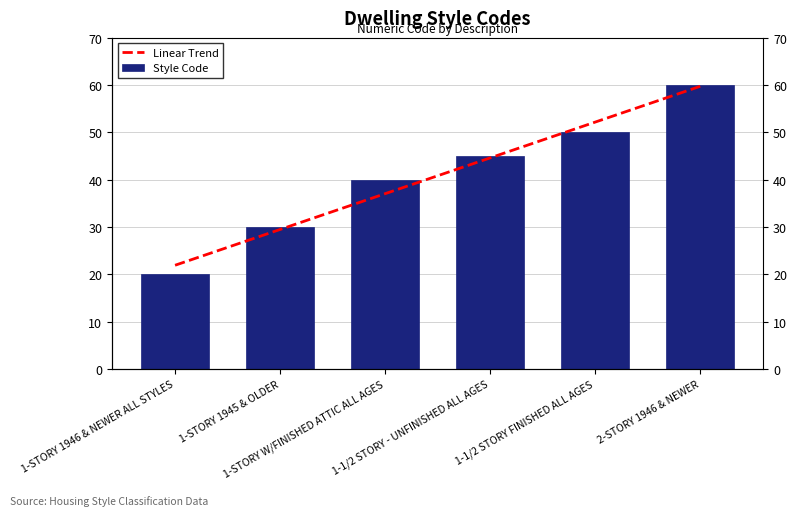

True or false: the data shows 25 at 1-1/2 STORY FINISHED ALL AGES.

False